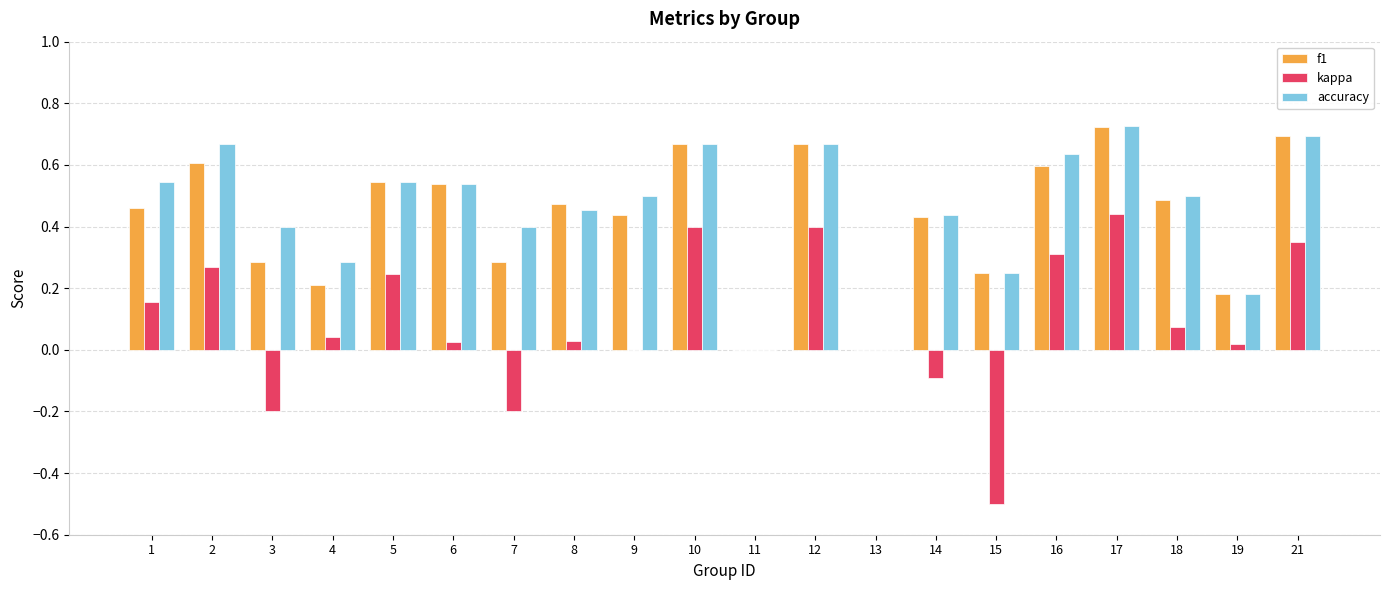

At which category is the sum across all series the highest?

17